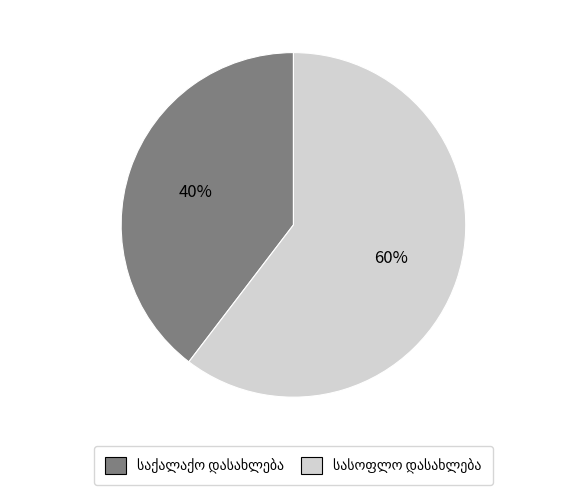

To the nearest percent, what is the average slice percentage?

50%